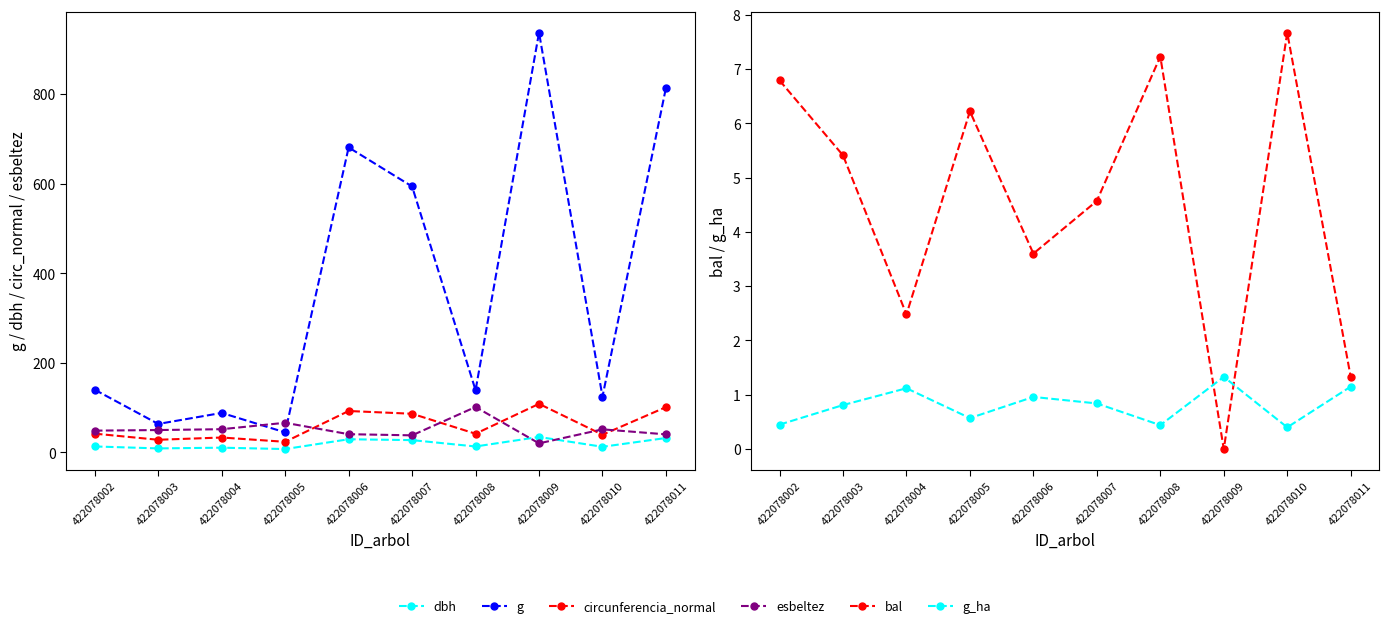

Between 422078010 and 422078005, which is larger?

422078010